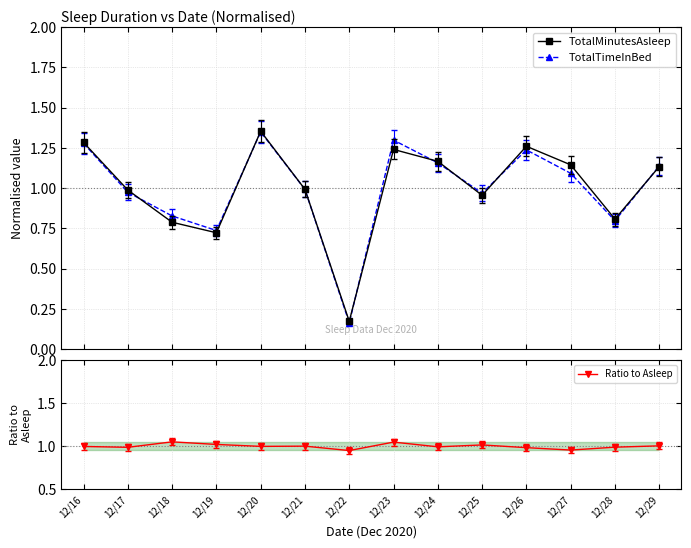

Reading left to right, transcribe all the data shown in this chart.

TotalMinutesAsleep: 12/16=1.3	12/17=1.0	12/18=0.8	12/19=0.7	12/20=1.4	12/21=1.0	12/22=0.2	12/23=1.2	12/24=1.2	12/25=1.0	12/26=1.3	12/27=1.1	12/28=0.8	12/29=1.1
TotalTimeInBed: 12/16=1.3	12/17=1.0	12/18=0.8	12/19=0.7	12/20=1.3	12/21=1.0	12/22=0.2	12/23=1.3	12/24=1.2	12/25=1.0	12/26=1.2	12/27=1.1	12/28=0.8	12/29=1.1
Ratio to Asleep: 12/16=1.0	12/17=1.0	12/18=1.0	12/19=1.0	12/20=1.0	12/21=1.0	12/22=0.9	12/23=1.0	12/24=1.0	12/25=1.0	12/26=1.0	12/27=1.0	12/28=1.0	12/29=1.0